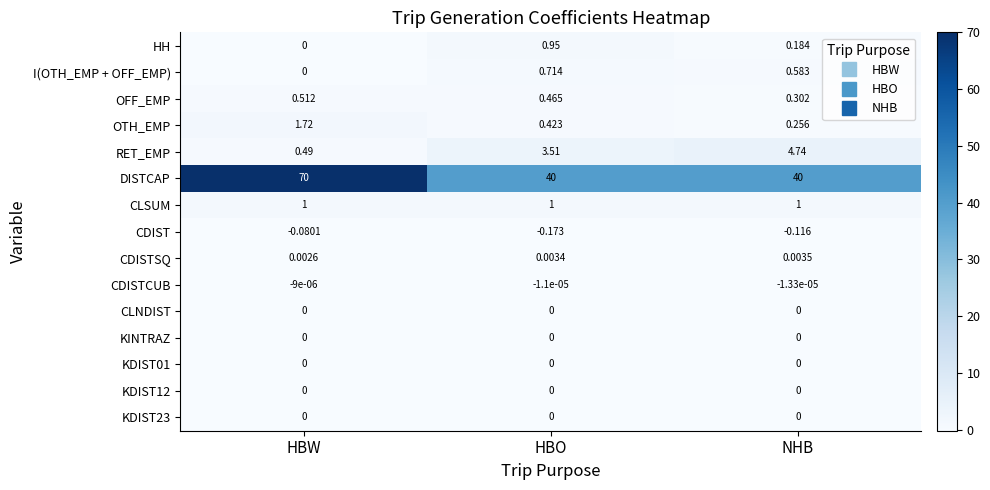

Which series has the largest total across all categories?

DISTCAP